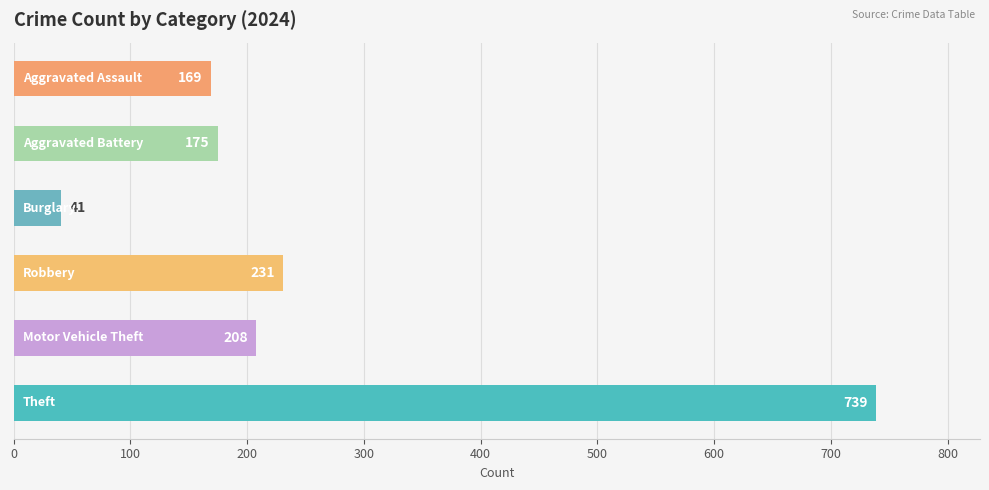

What is the sum of all values?

1563